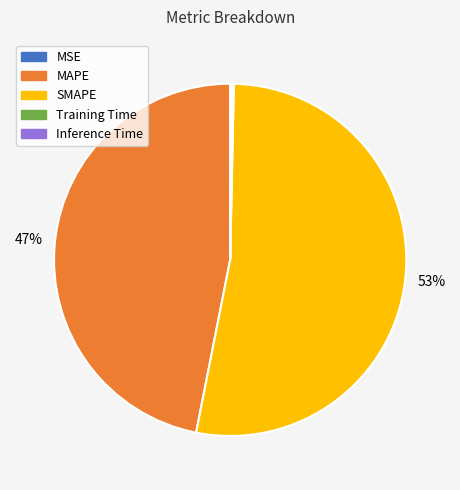

Between SMAPE and MAPE, which is larger?

SMAPE